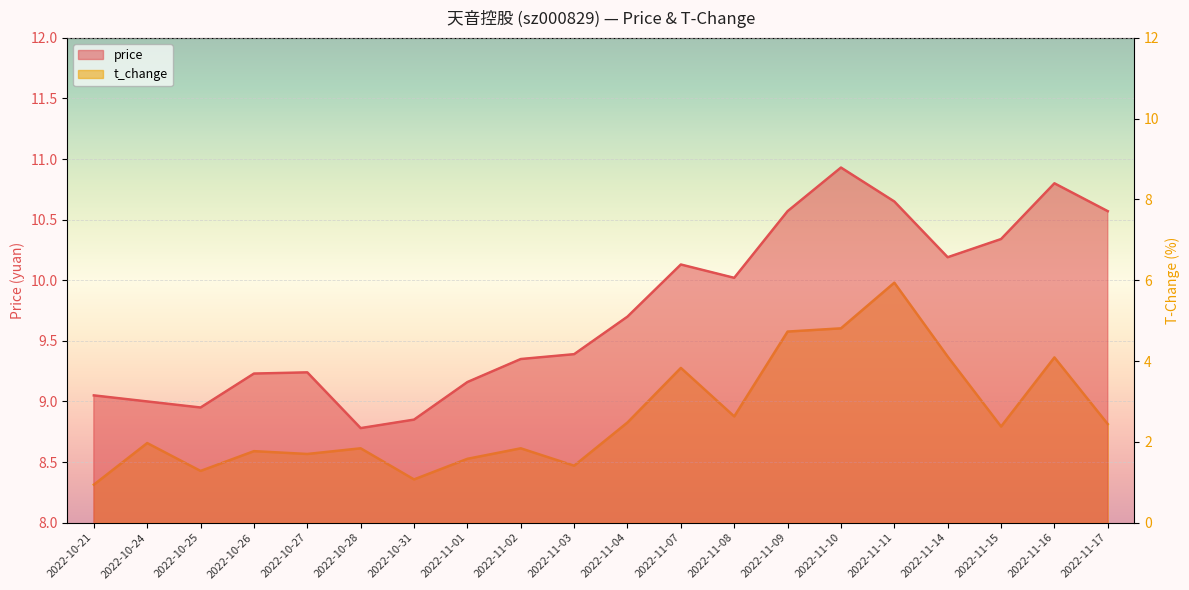

Is it true that t_change equals 1.4 at 2022-11-03?

True